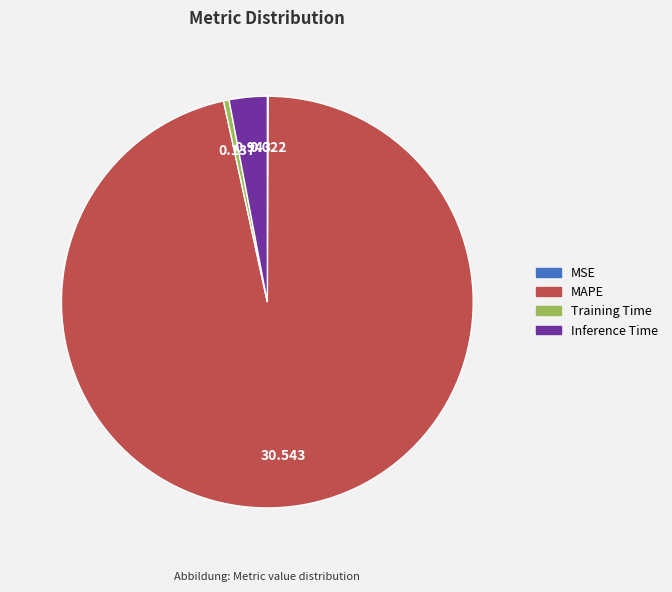

Is there a majority slice in this chart?

Yes